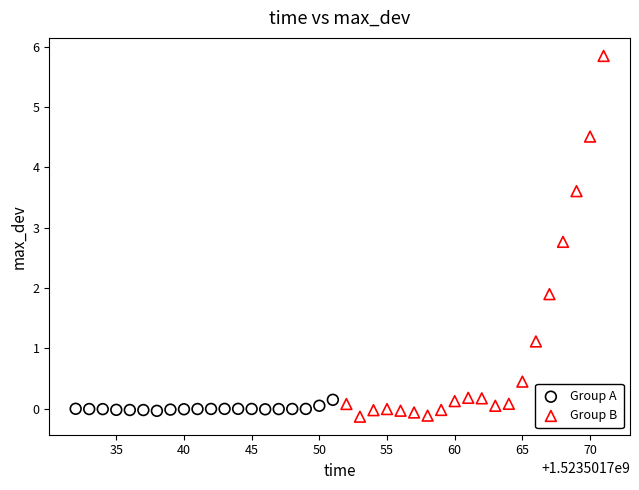

Which series has the widest spread of Y values?

Group B